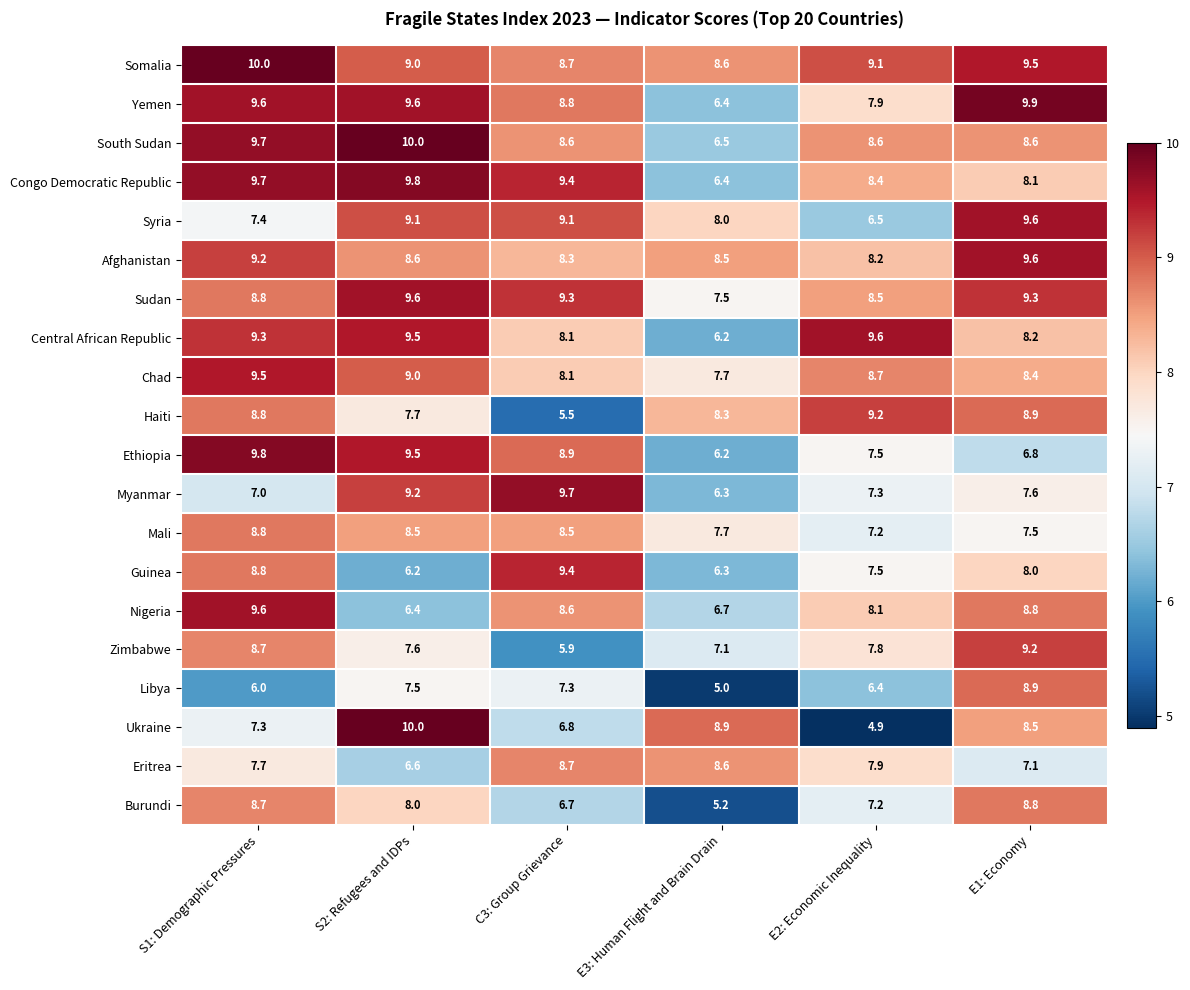

What is the maximum value shown in the chart?

10.0